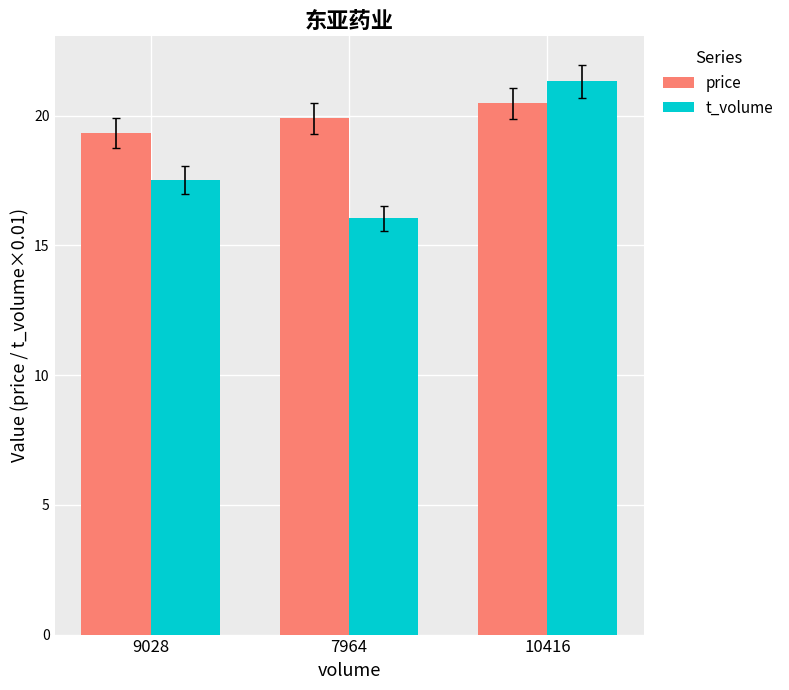

What is the approximate value of t_volume at 10416?

21.3